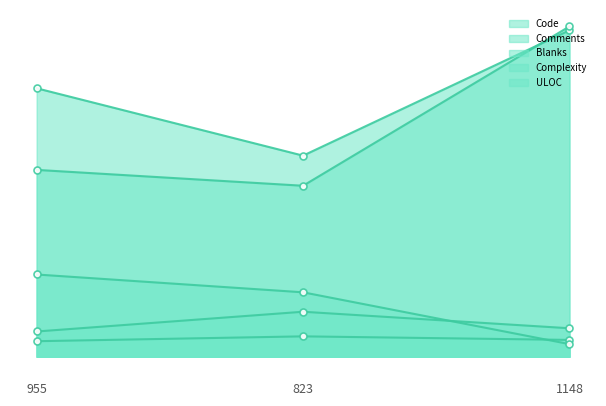

What is the greatest value displayed?

1020